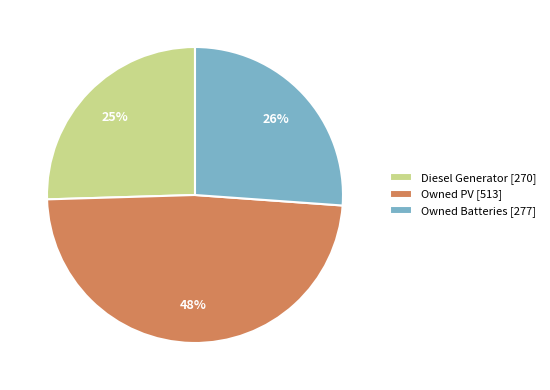

What percentage is the Owned Batteries slice, to the nearest percent?

26%